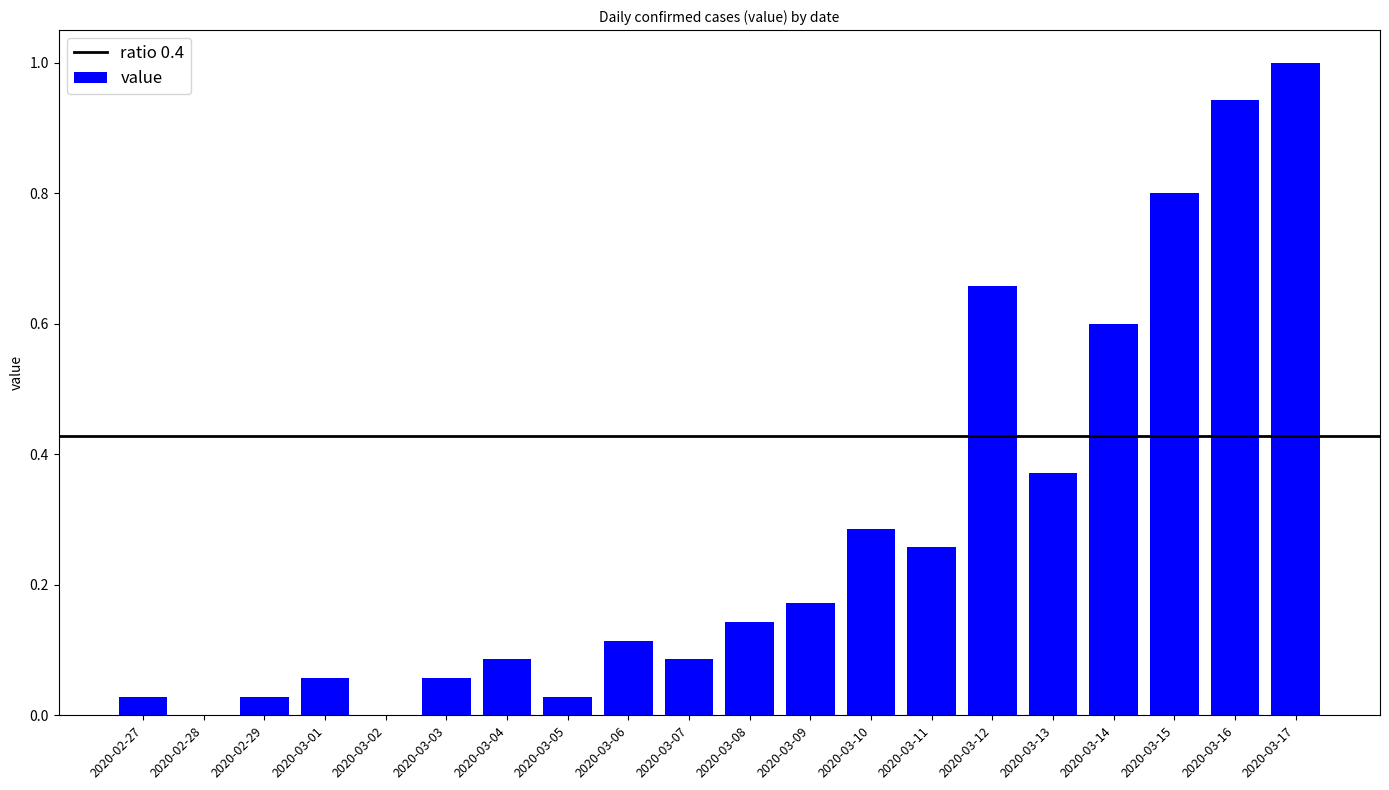

The value at 2020-02-29 is 0.0. True or false?

True